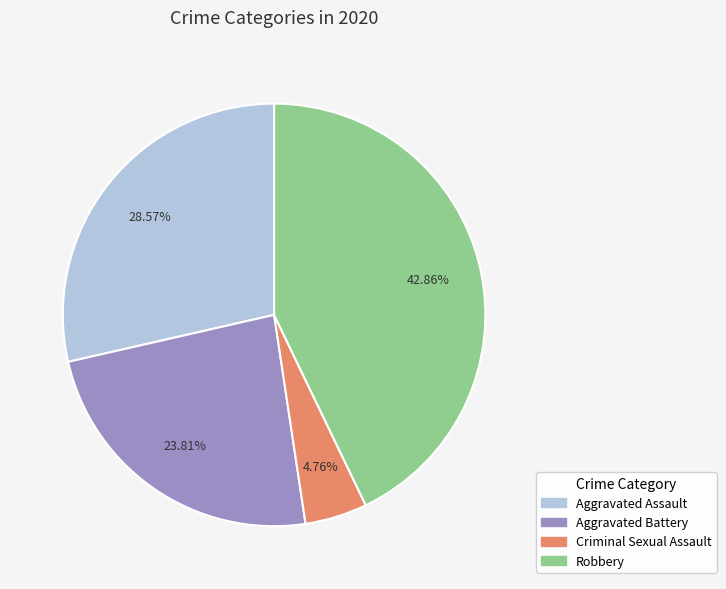

How many segments does this pie chart have?

4